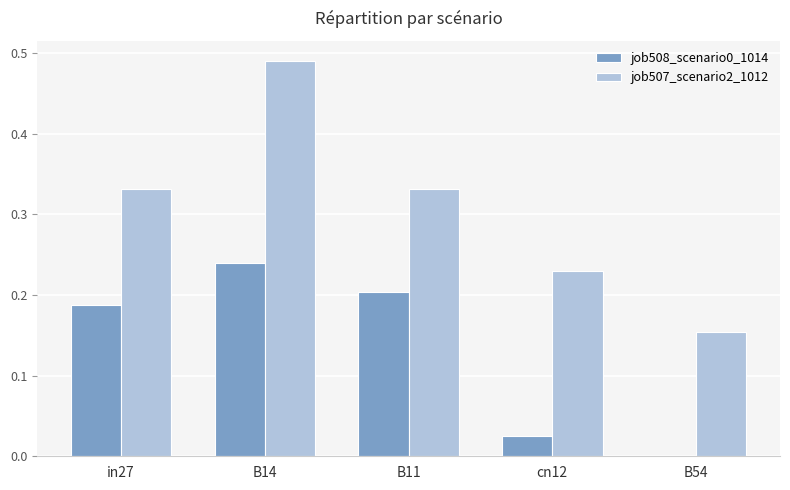

Which series changed the most between cn12 and B54?

job507_scenario2_1012